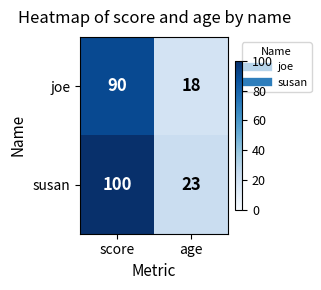

What is the difference between the maximum and minimum values in the susan series?

77